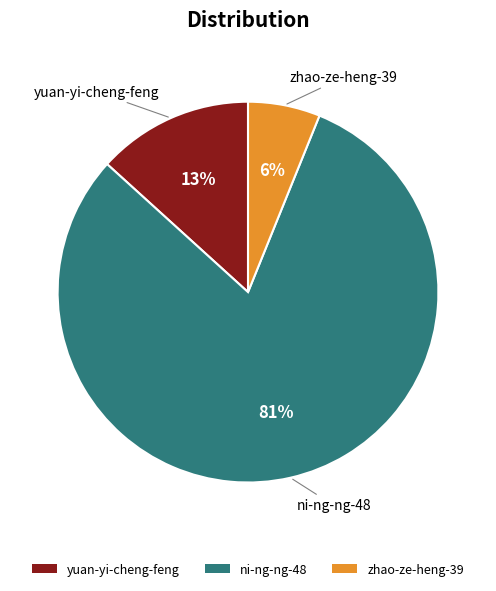

True or false: yuan-yi-cheng-feng accounts for 13% of the total.

True